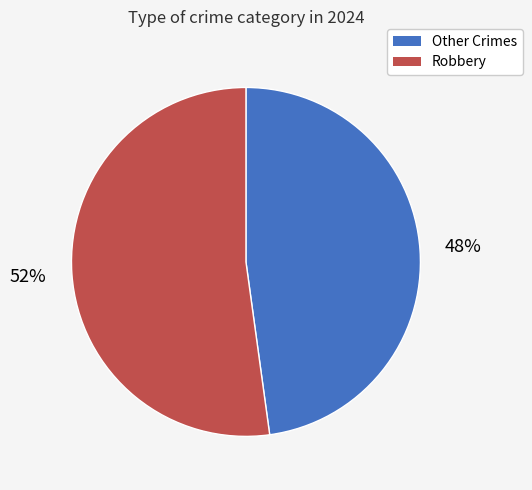

Does any single category account for the majority?

Yes